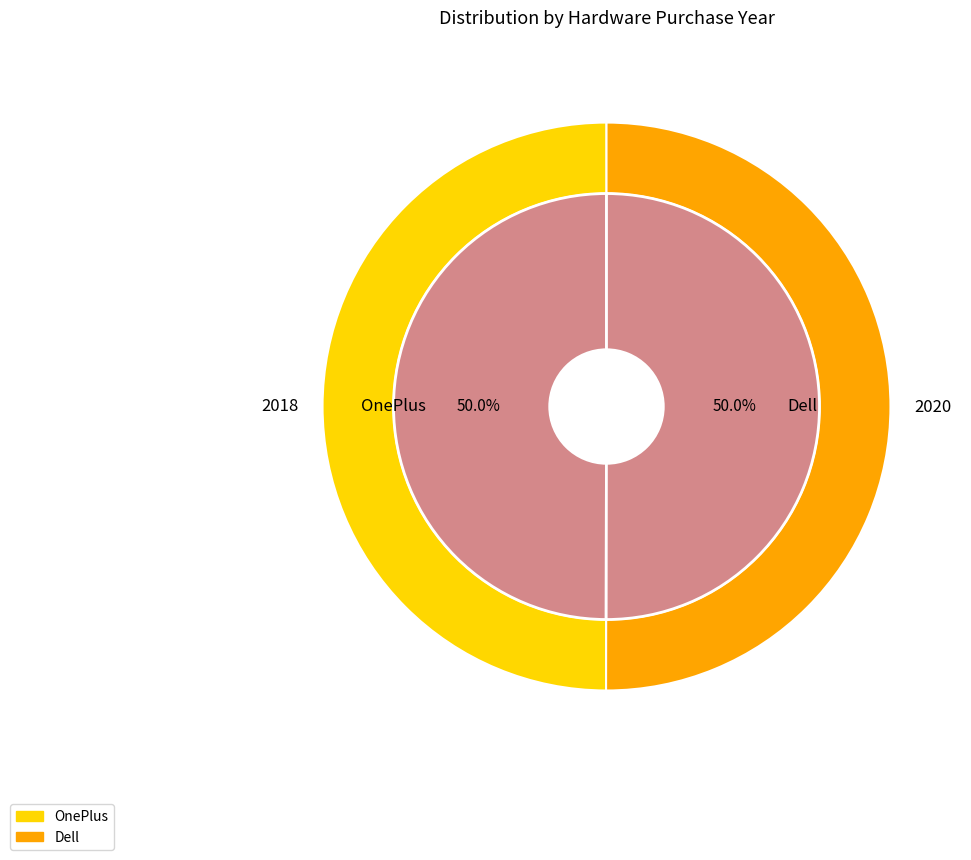

To the nearest percent, what portion does Dell represent?

50%